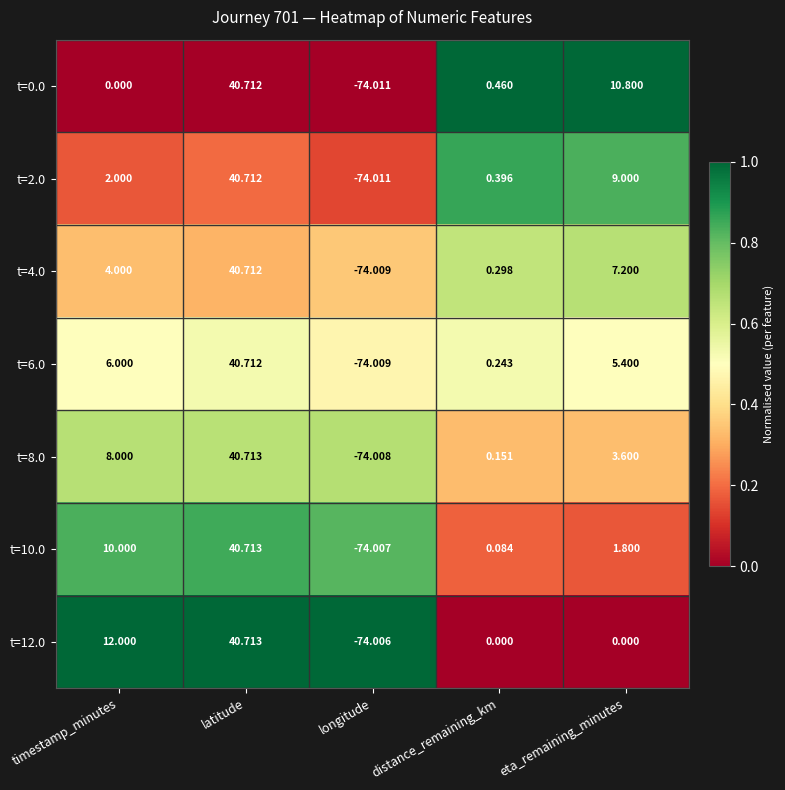

Which category has the highest value in the t=10.0 series?

latitude